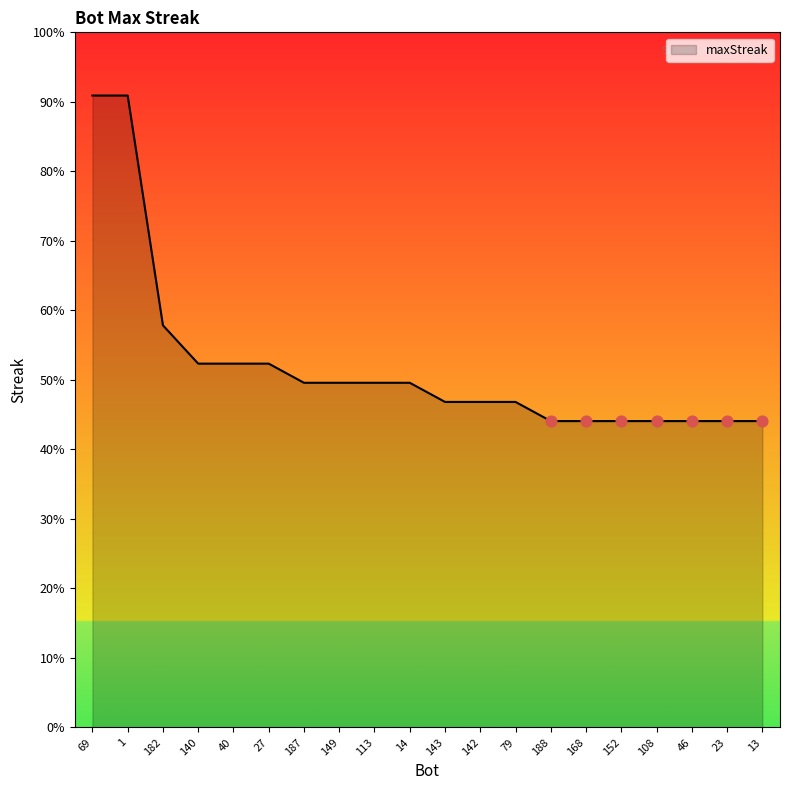

Between 182 and 79, which is larger?

182